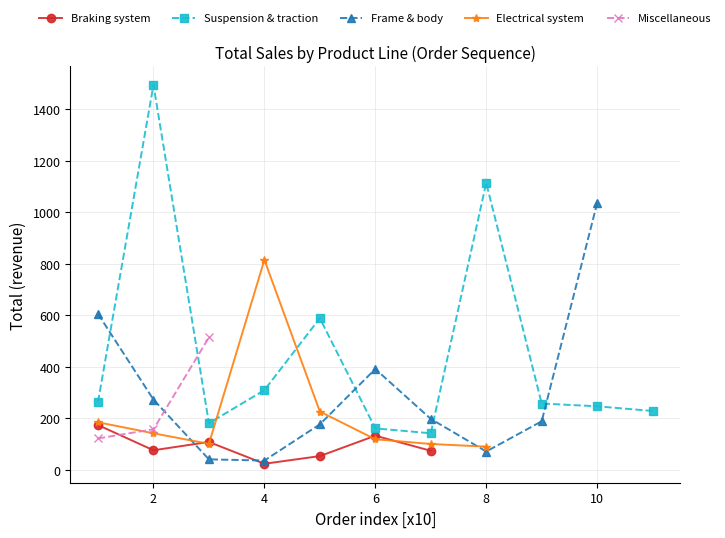

True or false: Suspension & traction has more than 0 interior local peaks.

True